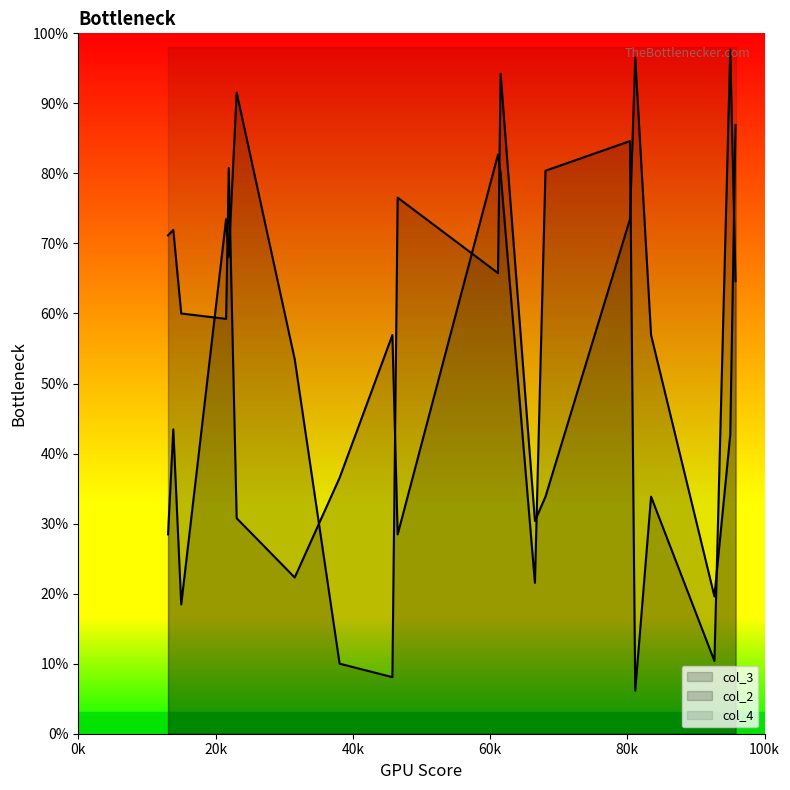

What are all the series names shown in the legend?

col_3, col_2, col_4